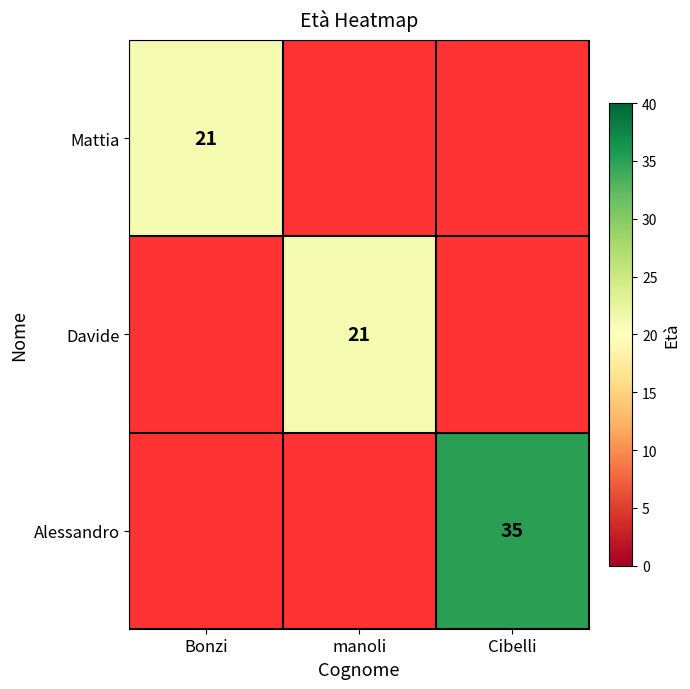

Is it true that Mattia equals 33.5 at Bonzi?

False